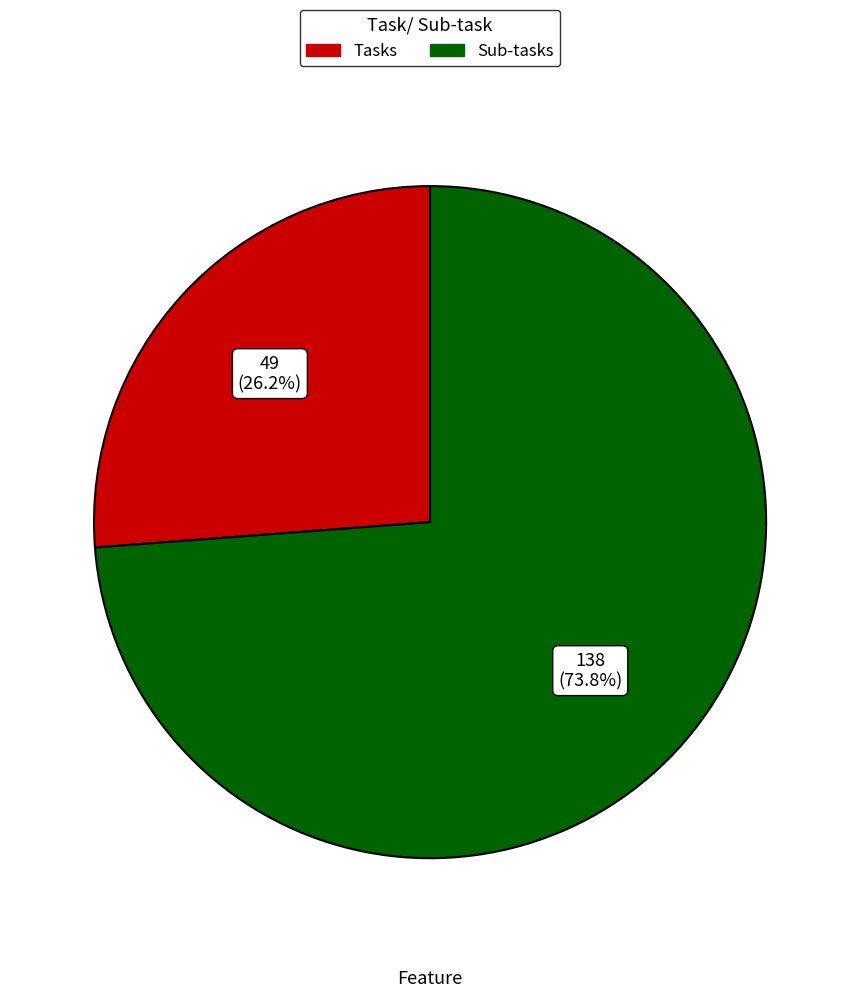

Count the number of slices in the pie.

2